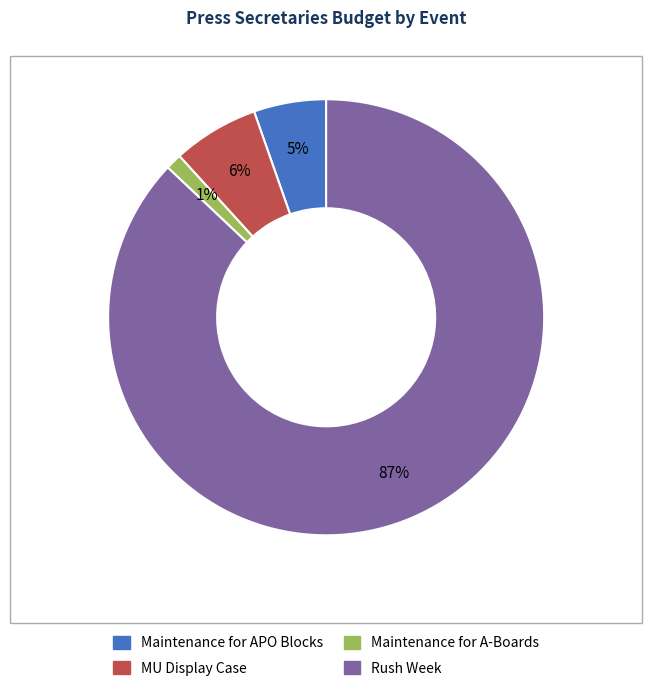

Rank the categories by value from lowest to highest.

Maintenance for A-Boards, Maintenance for APO Blocks, MU Display Case, Rush Week